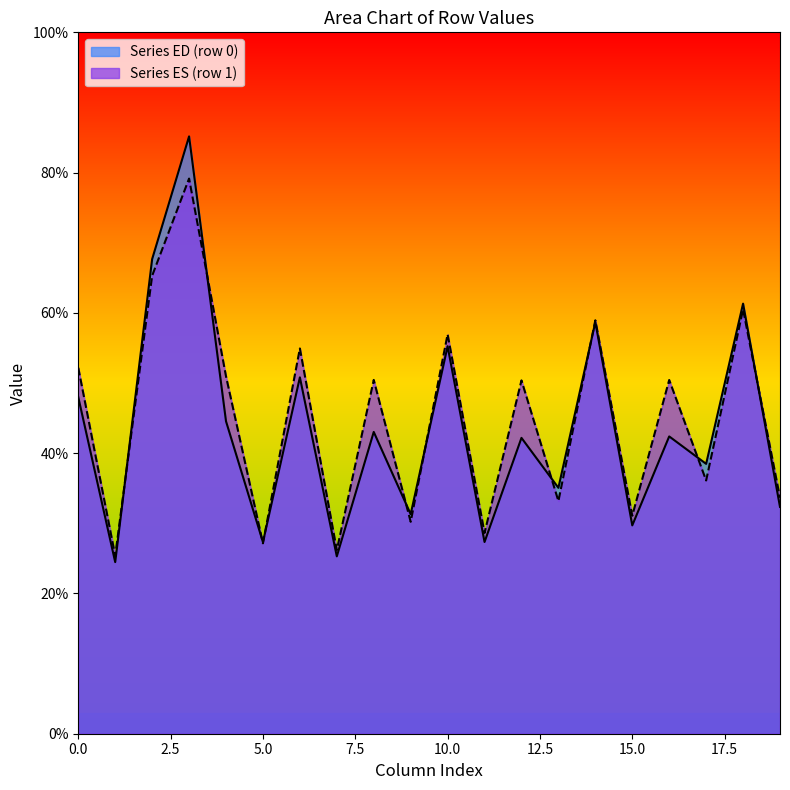

Is it true that Series ED (row 0) equals 29.6 at 0.0?

False